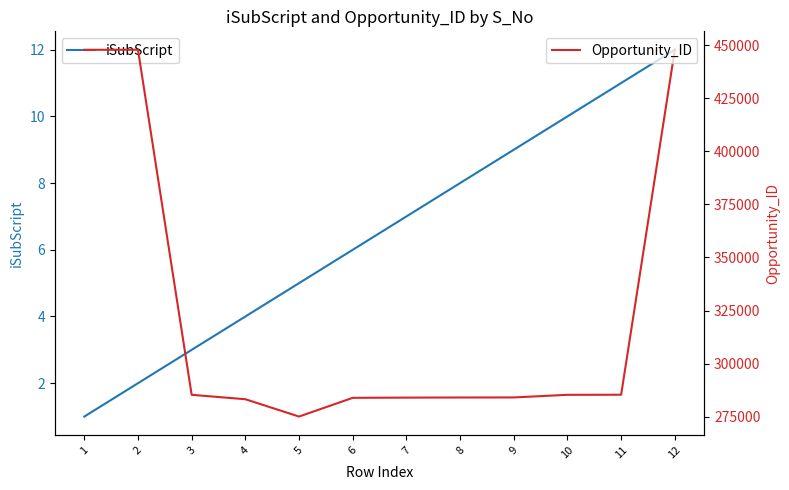

True or false: iSubScript has more than 0 points higher than both neighbors.

False